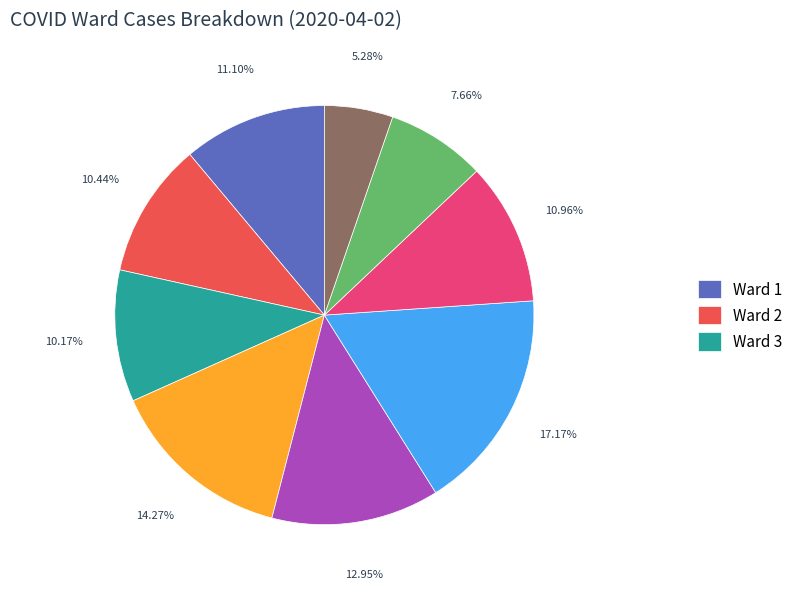

Count the number of slices in the pie.

9